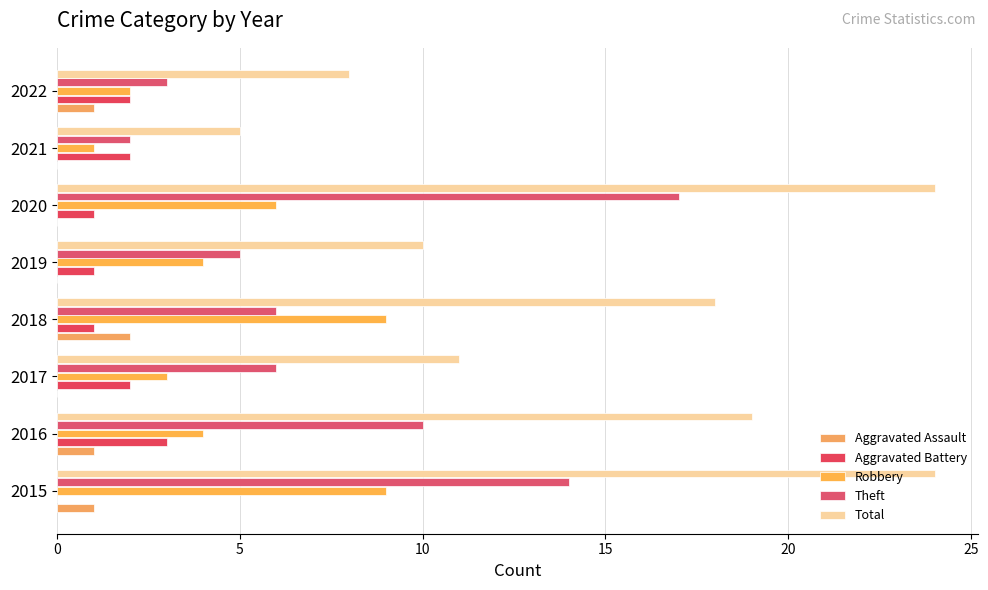

How many data points does each series have?

8